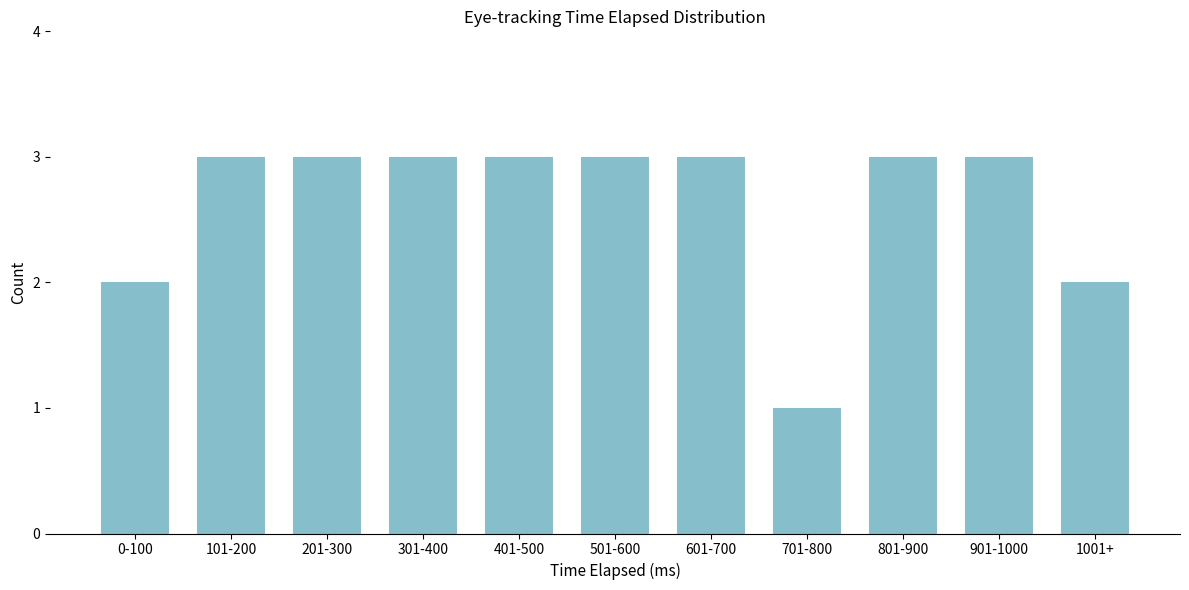

Reading left to right, list all the values displayed in this chart.

0-100=2	101-200=3	201-300=3	301-400=3	401-500=3	501-600=3	601-700=3	701-800=1	801-900=3	901-1000=3	1001+=2